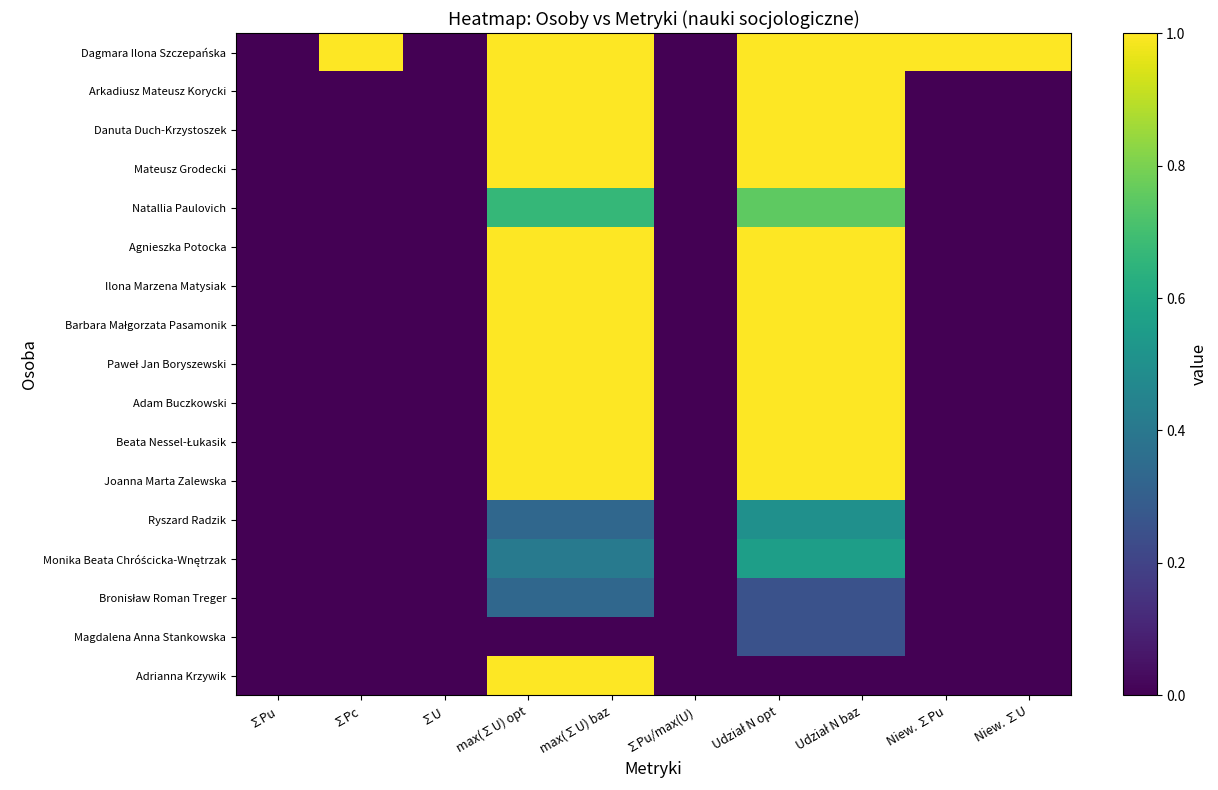

Between ∑U and Udział N opt, which series saw the biggest shift?

Dagmara Ilona Szczepańska